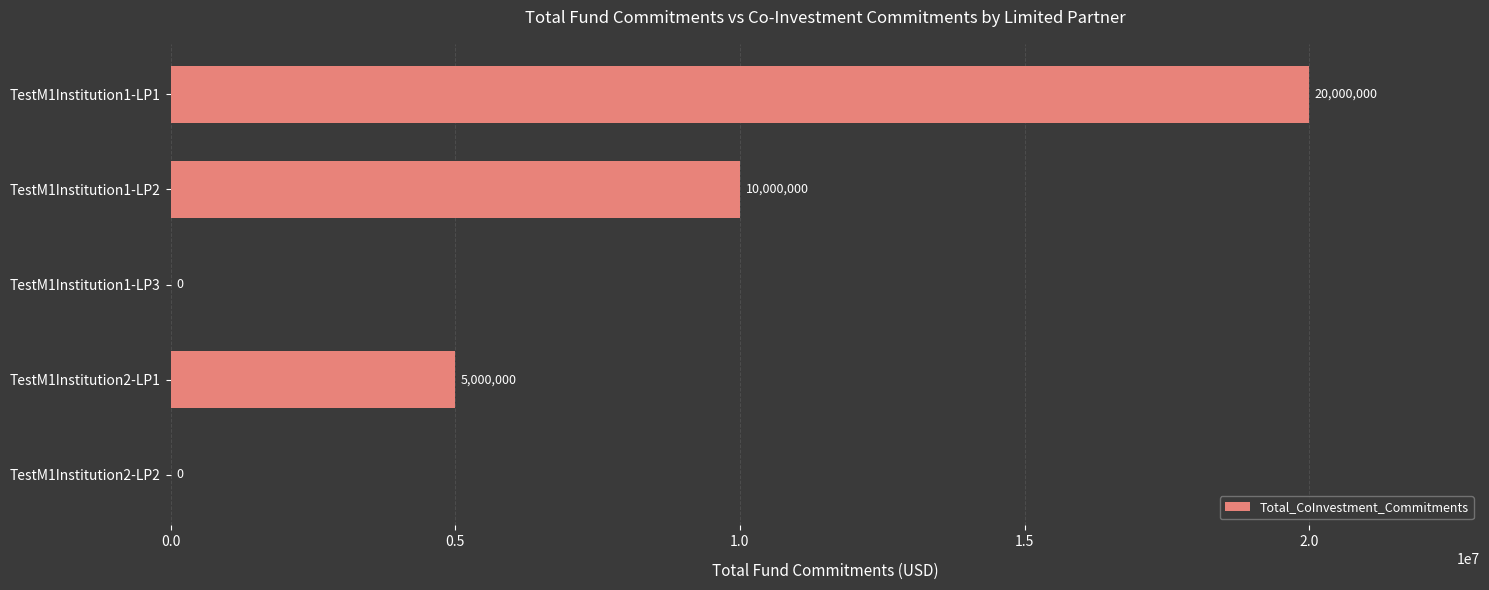

The value at TestM1Institution1-LP3 is 0. True or false?

True